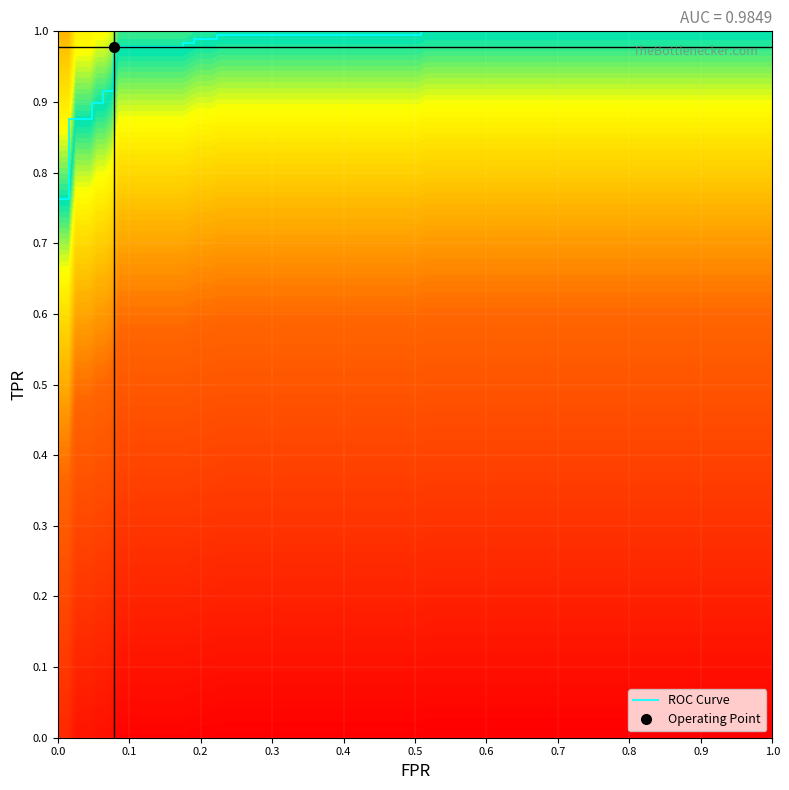

What is the sum of all values?

20.1